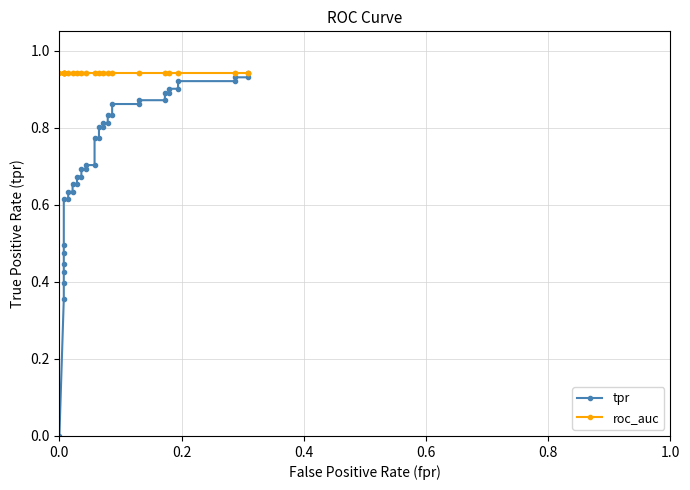

Reading right to left, transcribe all the data shown in this chart.

tpr: 0.9	0.9	0.9	0.9	0.9	0.9	0.9	0.9	0.9	0.9	0.9	0.9	0.9	0.8	0.8	0.8	0.8	0.8	0.8	0.8	0.8	0.7	0.7	0.7	0.7	0.7	0.7	0.7	0.7	0.6	0.6	0.6	0.6	0.5	0.5	0.4	0.4	0.4	0.4	0.0
roc_auc: 0.9	0.9	0.9	0.9	0.9	0.9	0.9	0.9	0.9	0.9	0.9	0.9	0.9	0.9	0.9	0.9	0.9	0.9	0.9	0.9	0.9	0.9	0.9	0.9	0.9	0.9	0.9	0.9	0.9	0.9	0.9	0.9	0.9	0.9	0.9	0.9	0.9	0.9	0.9	0.9